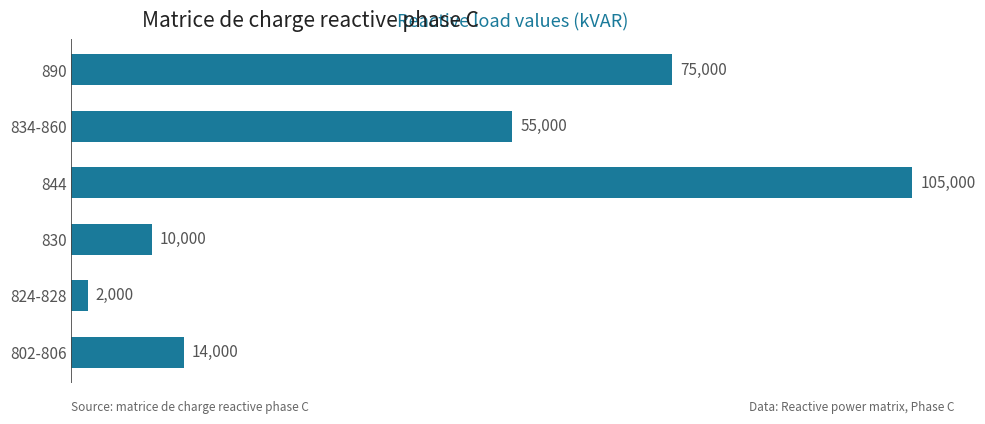

Which category has the lowest value across all series?

824-828